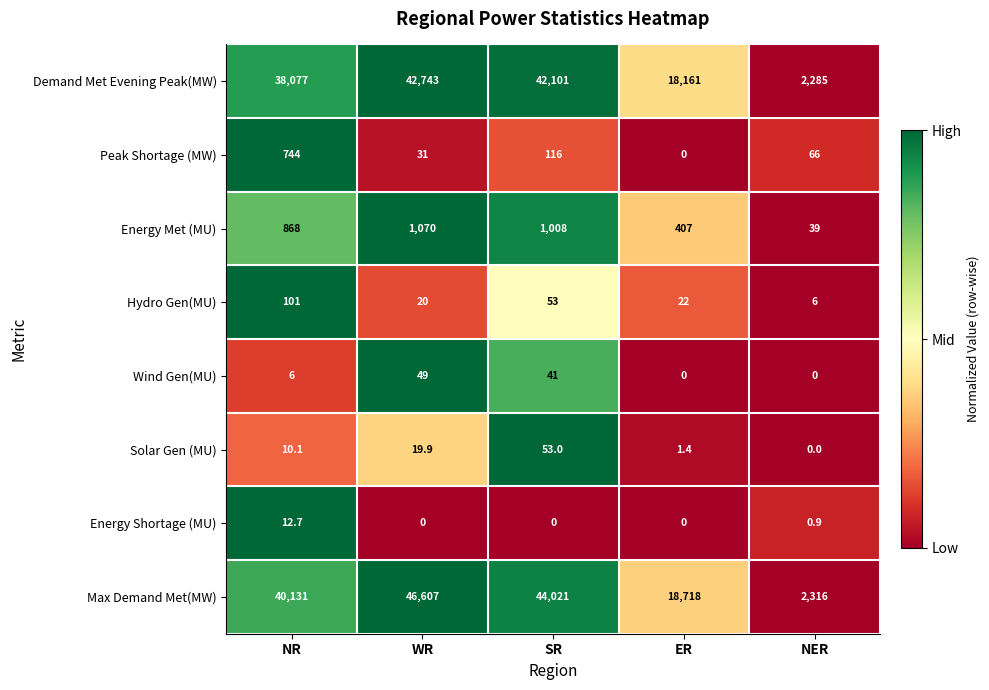

What is the sum of the Energy Met (MU) values at NR and WR?

1938.0